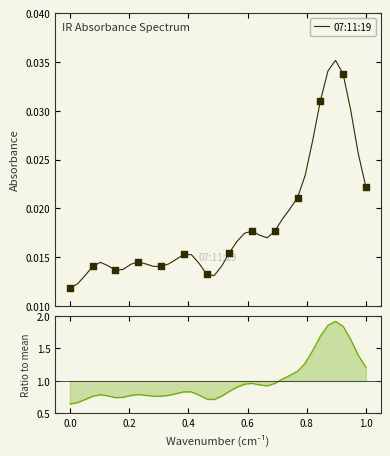

Which series has the largest Y range (max minus min)?

ratio